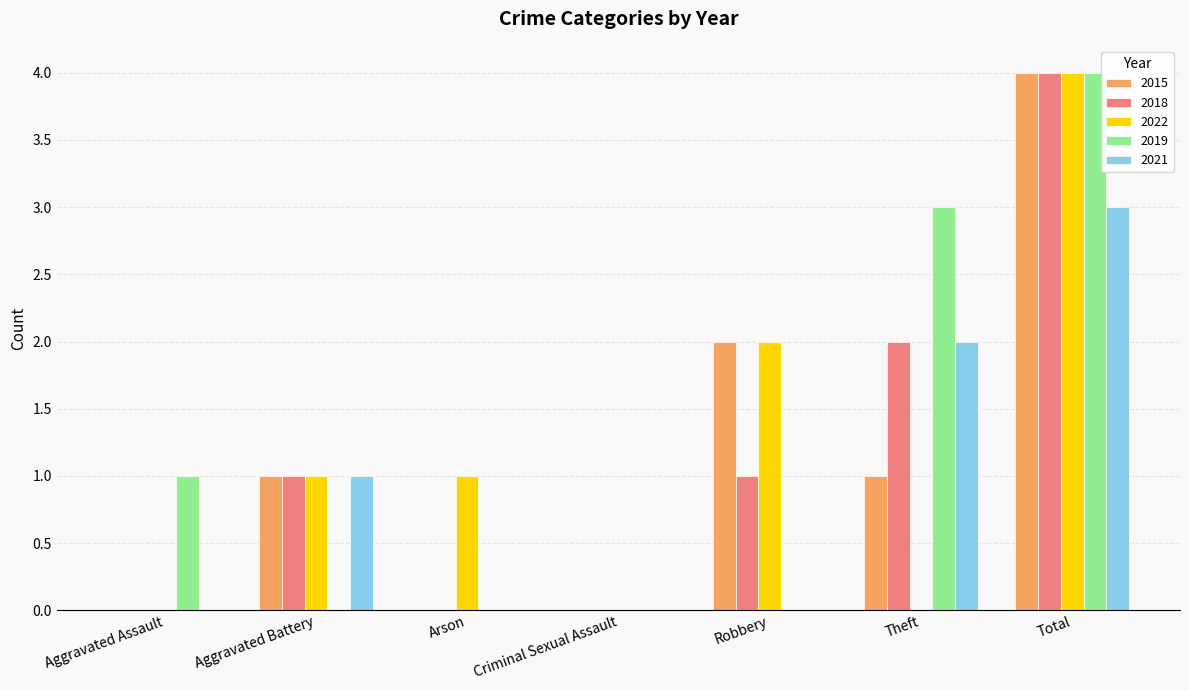

What is the maximum value shown in the chart?

4